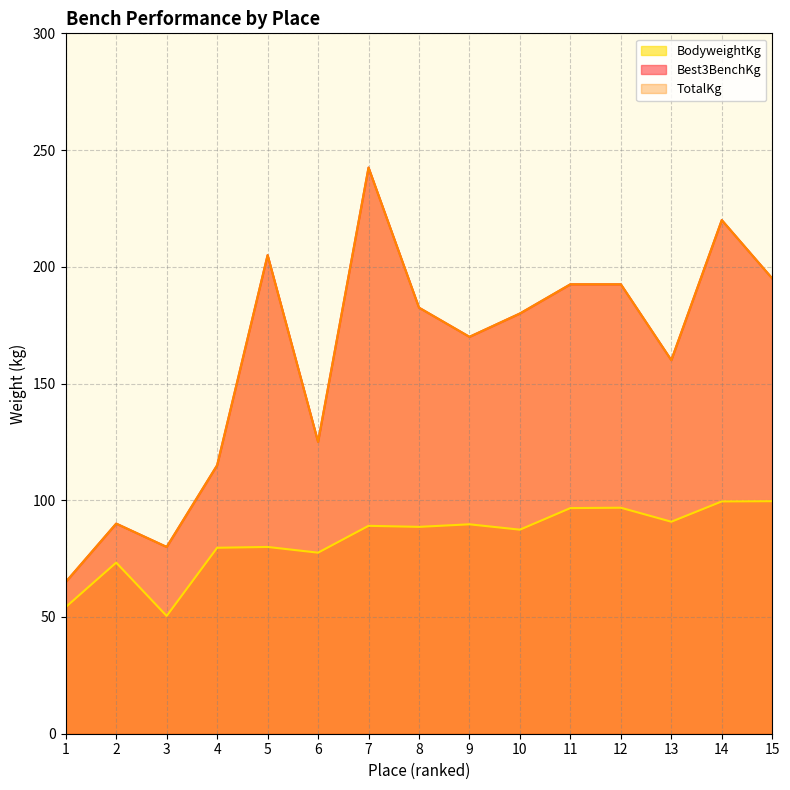

What is the highest value of the BodyweightKg series?

99.6